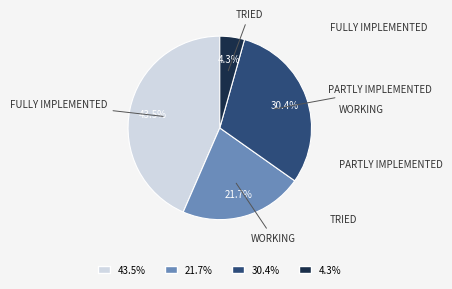

Which slice is the largest?

43.5%